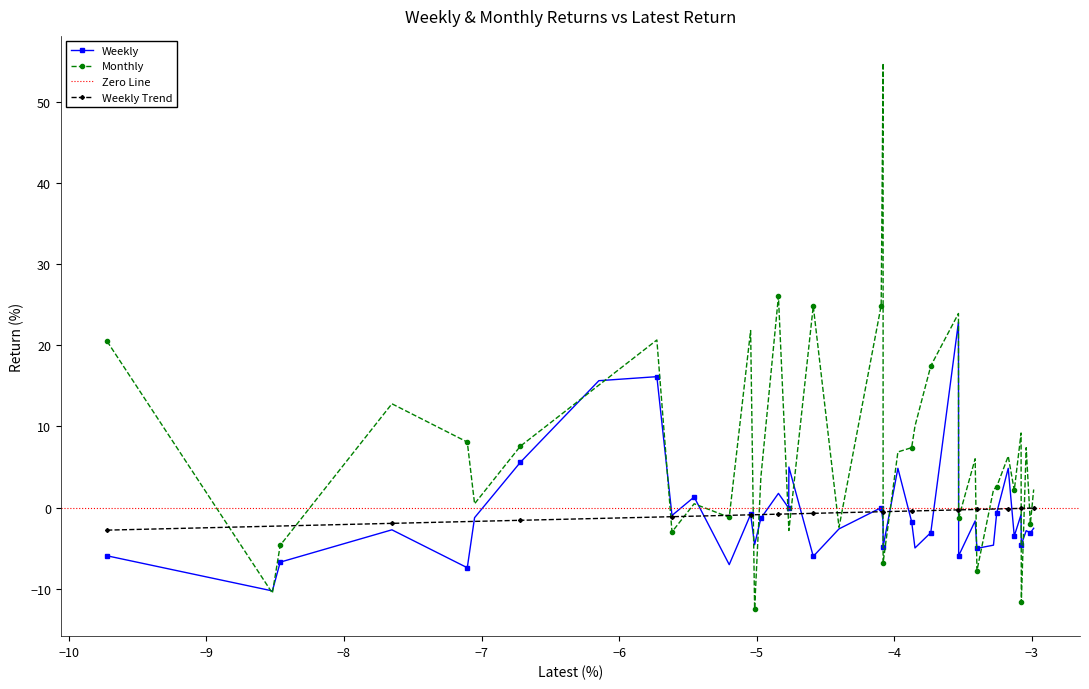

What is the lowest value of the Weekly Trend series?

-2.8